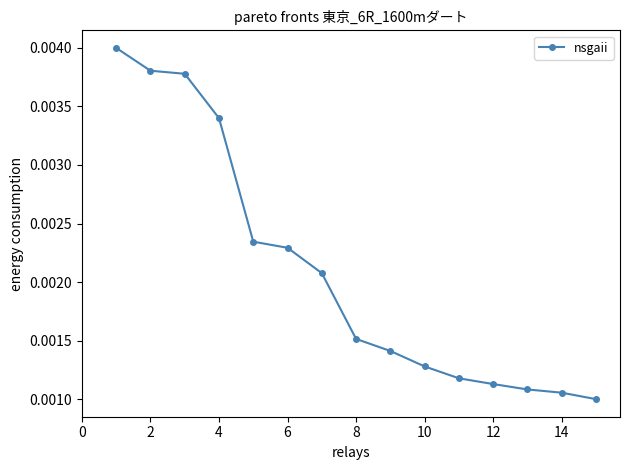

Count the values in the range 0 to 1.

15